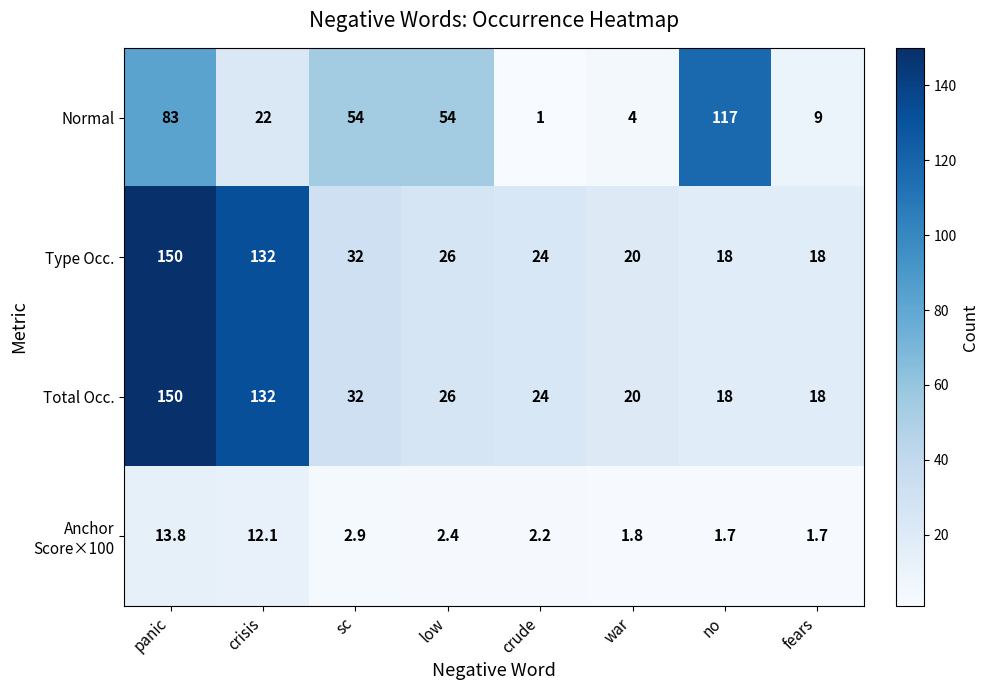

The value of Total Occ. at crude is 6.5. True or false?

False